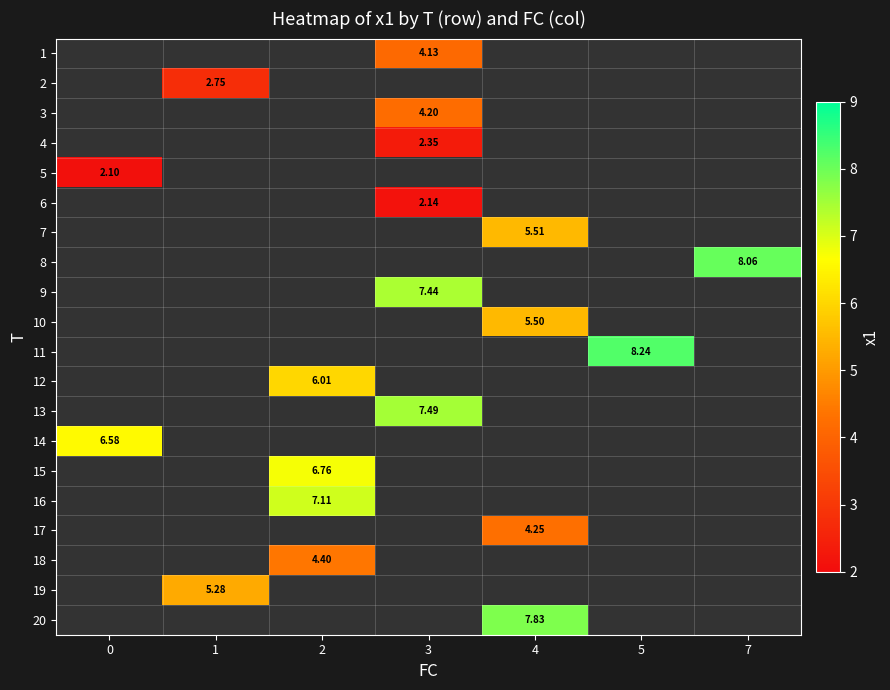

Rank the categories by 15 value from highest to lowest.

0, 1, 2, 3, 4, 5, 7